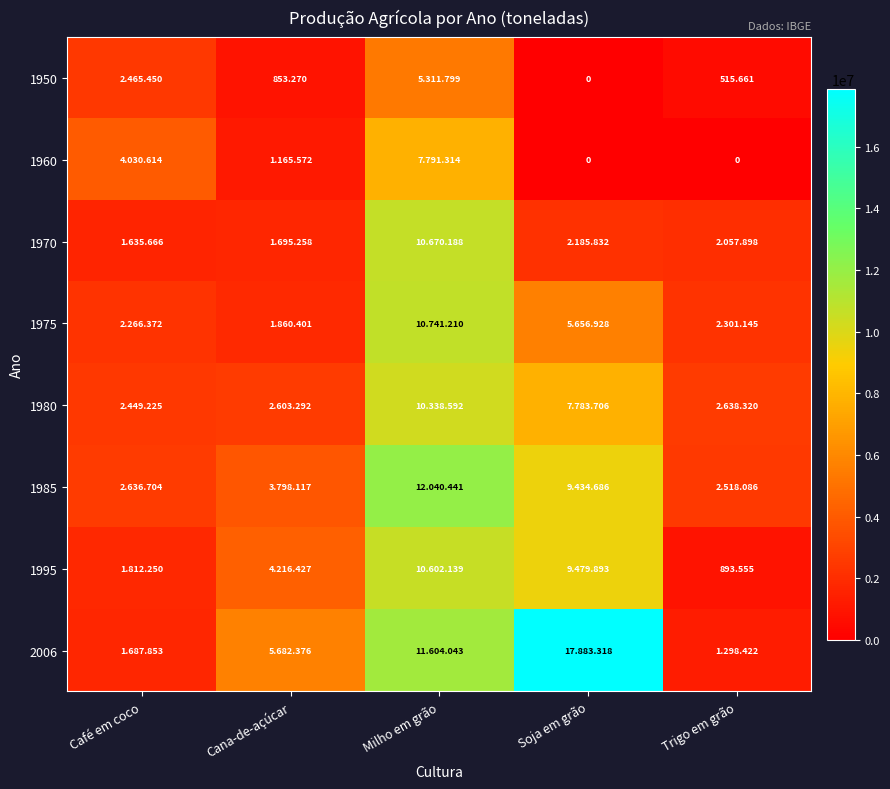

At which category is the sum across all series the highest?

Milho em grão